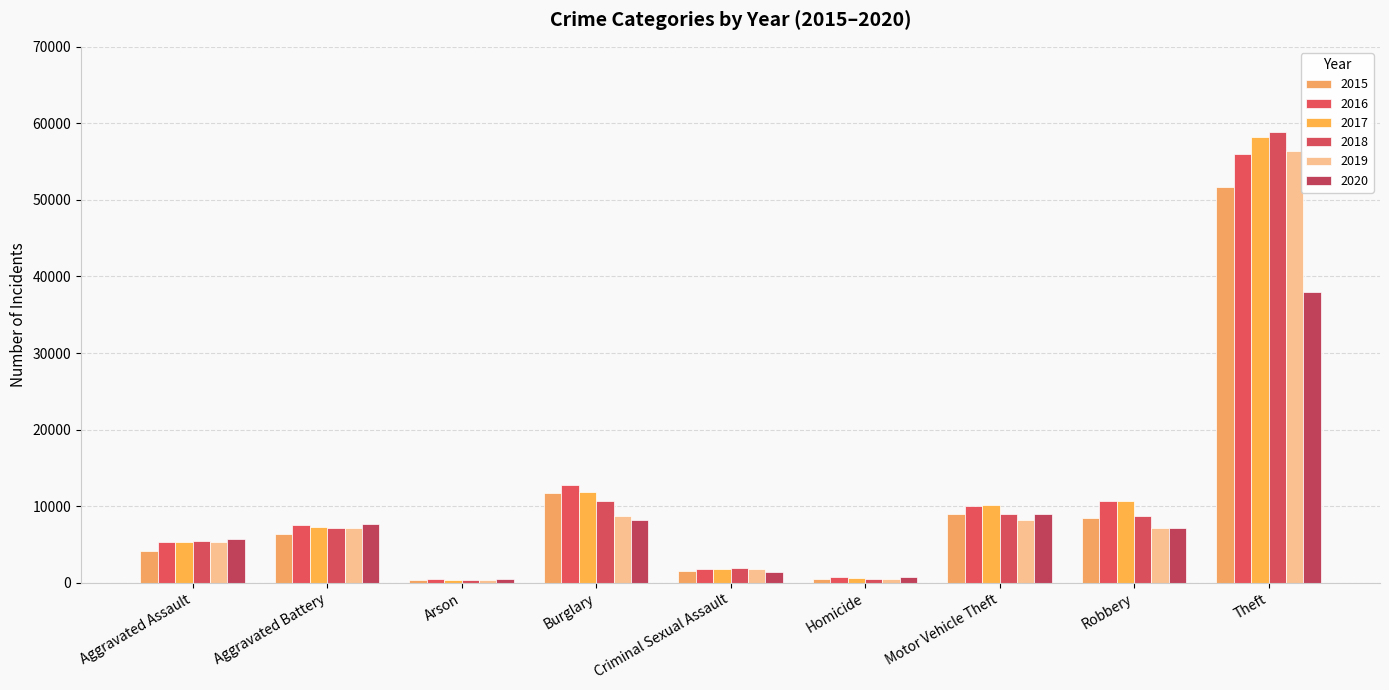

True or false: 2015 has a value of 680 at Arson.

False